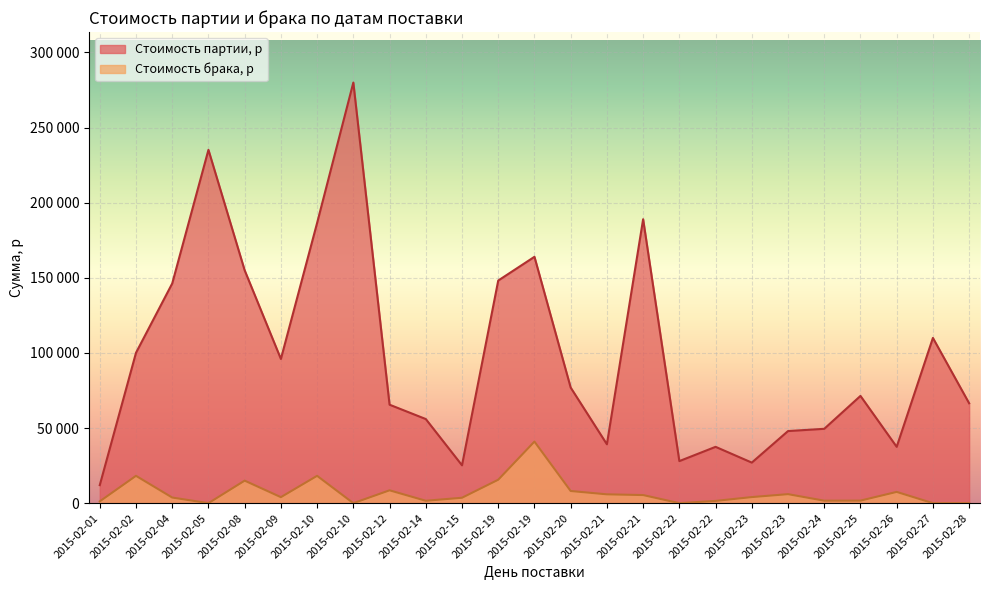

What value does the Стоимость партии, р series have at 2015-02-26, to the nearest 10?

37500